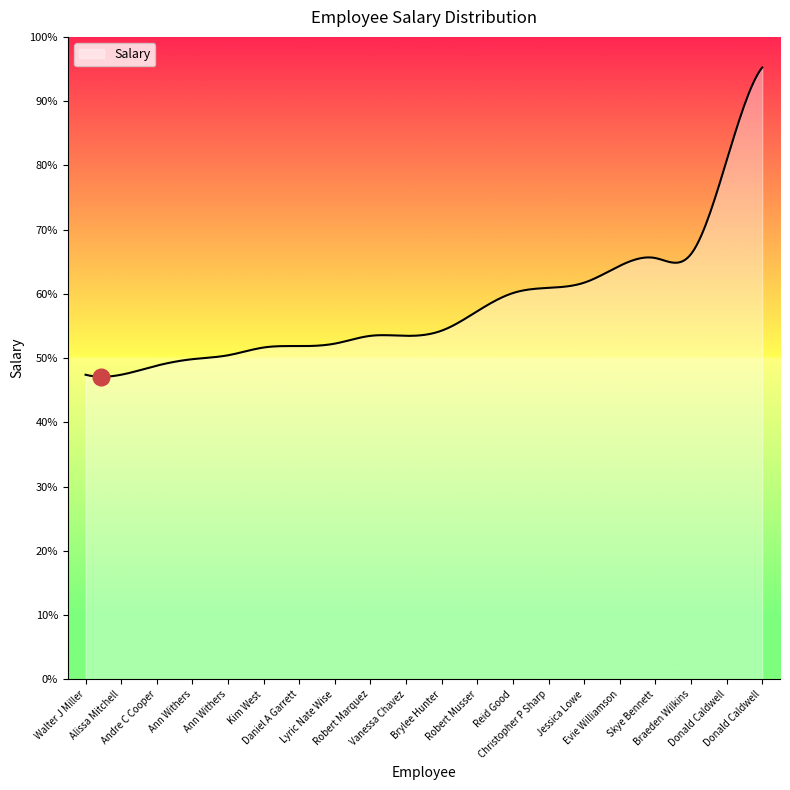

What is the label of the 13th point from the right?

Lyric Nate Wise